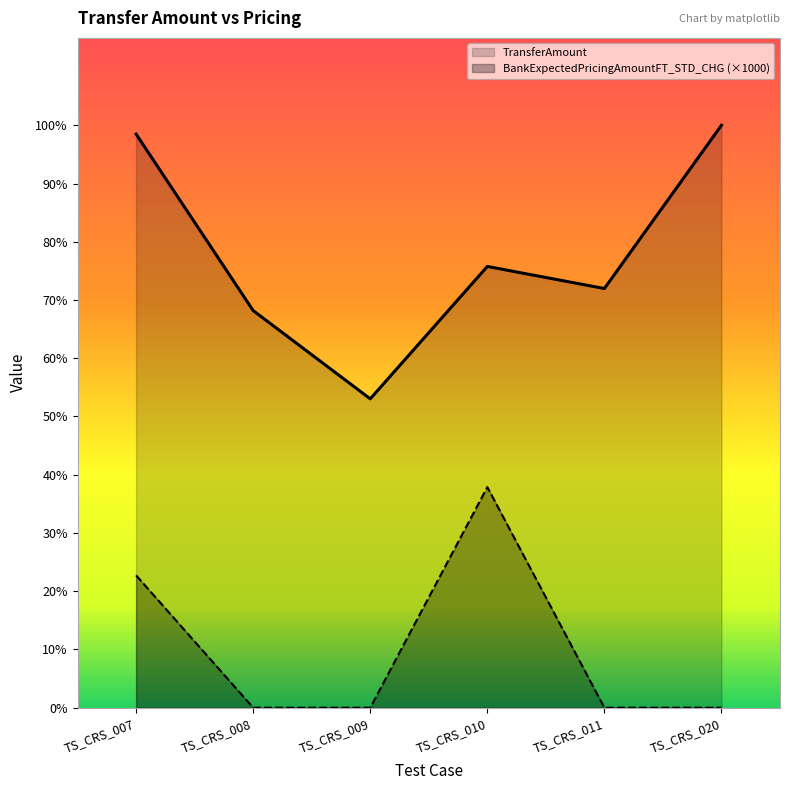

What is the lowest value of the TransferAmount series?

7000